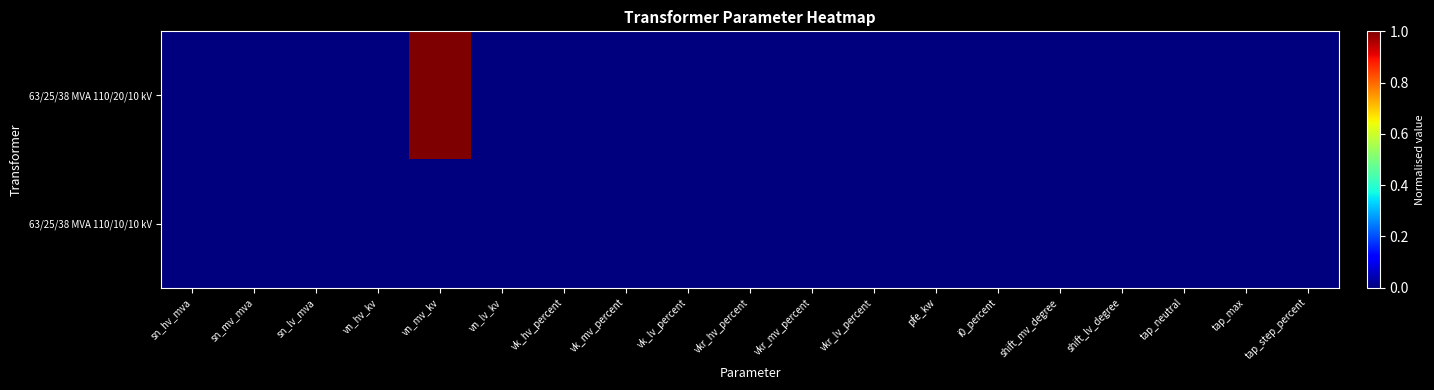

Reading left to right, extract all data points from this chart.

63/25/38 MVA 110/20/10 kV: sn_hv_mva=0	sn_mv_mva=0	sn_lv_mva=0	vn_hv_kv=0	vn_mv_kv=1	vn_lv_kv=0	vk_hv_percent=0	vk_mv_percent=0	vk_lv_percent=0	vkr_hv_percent=0	vkr_mv_percent=0	vkr_lv_percent=0	pfe_kw=0	i0_percent=0	shift_mv_degree=0	shift_lv_degree=0	tap_neutral=0	tap_max=0	tap_step_percent=0
63/25/38 MVA 110/10/10 kV: sn_hv_mva=0	sn_mv_mva=0	sn_lv_mva=0	vn_hv_kv=0	vn_mv_kv=0	vn_lv_kv=0	vk_hv_percent=0	vk_mv_percent=0	vk_lv_percent=0	vkr_hv_percent=0	vkr_mv_percent=0	vkr_lv_percent=0	pfe_kw=0	i0_percent=0	shift_mv_degree=0	shift_lv_degree=0	tap_neutral=0	tap_max=0	tap_step_percent=0